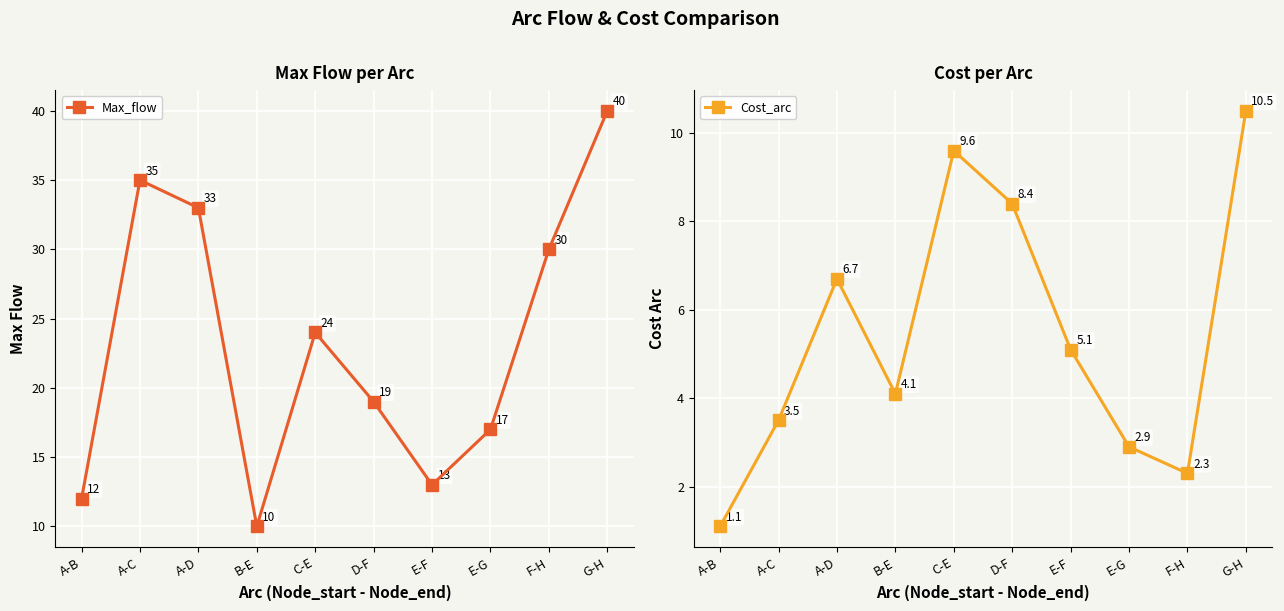

Which series has the widest spread of values?

Max_flow